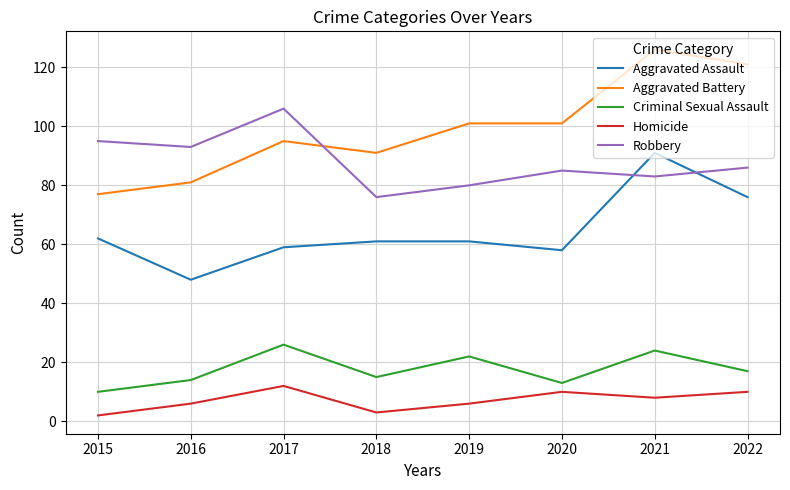

Is the value of Aggravated Battery at 2017 greater than the value of Homicide at 2021?

Yes